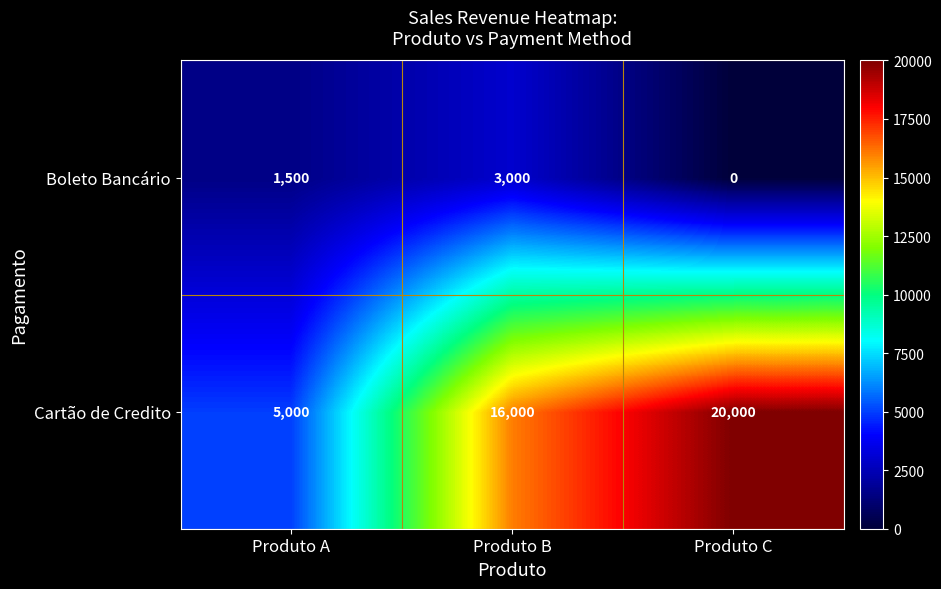

What is the sum of the Cartão de Credito values at Produto A and Produto C?

25000